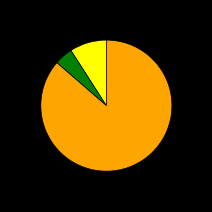

Is there a majority slice in this chart?

Yes